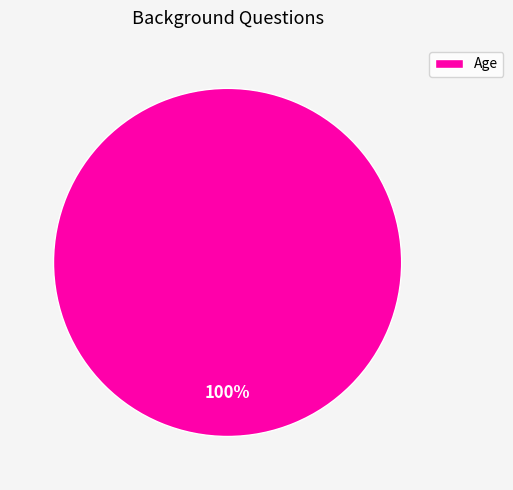

Rank the categories by value from highest to lowest.

Age